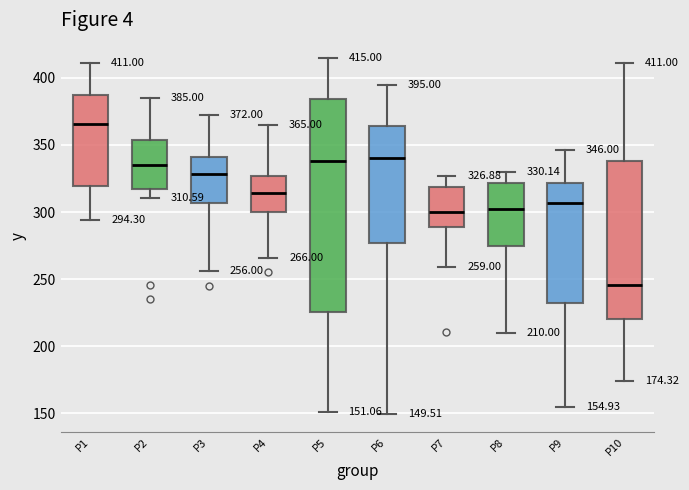

Which box has the highest median line?

P1